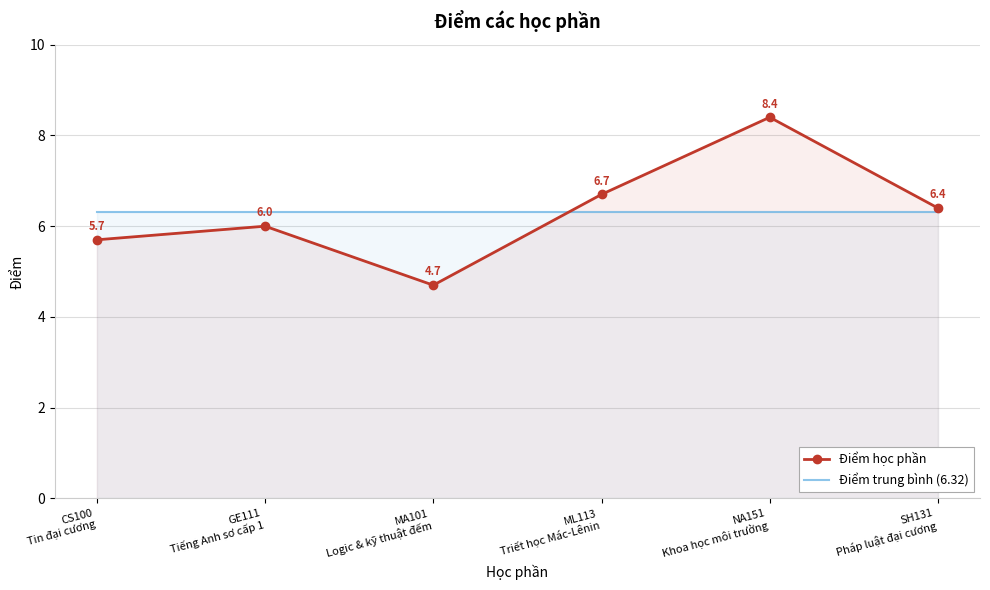

Reading left to right, list all the values displayed in this chart.

Điểm học phần: CS100
Tin đại cương=5.7	GE111
Tiếng Anh sơ cấp 1=6.0	MA101
Logic & kỹ thuật đếm=4.7	ML113
Triết học Mác-Lênin=6.7	NA151
Khoa học môi trường=8.4	SH131
Pháp luật đại cương=6.4
Điểm trung bình (6.32): CS100
Tin đại cương=6.3	GE111
Tiếng Anh sơ cấp 1=6.3	MA101
Logic & kỹ thuật đếm=6.3	ML113
Triết học Mác-Lênin=6.3	NA151
Khoa học môi trường=6.3	SH131
Pháp luật đại cương=6.3